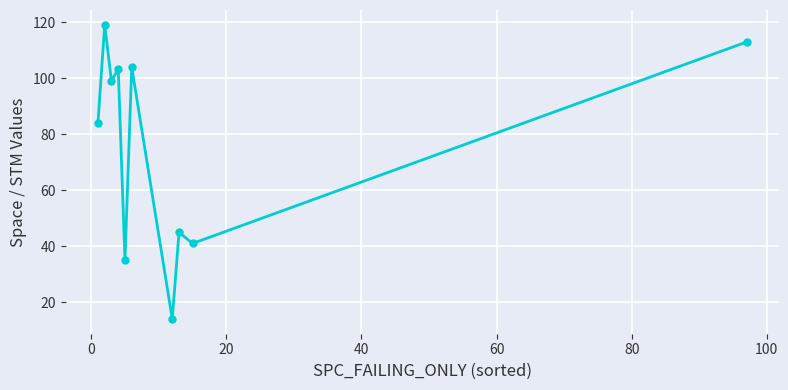

How many points are higher than both their immediate neighbors (excluding endpoints)?

4